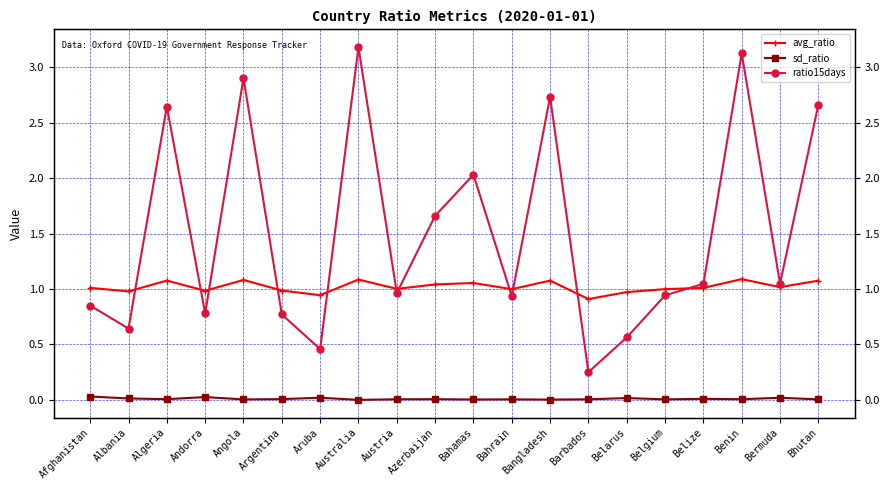

How many data points in avg_ratio are above 1?

12